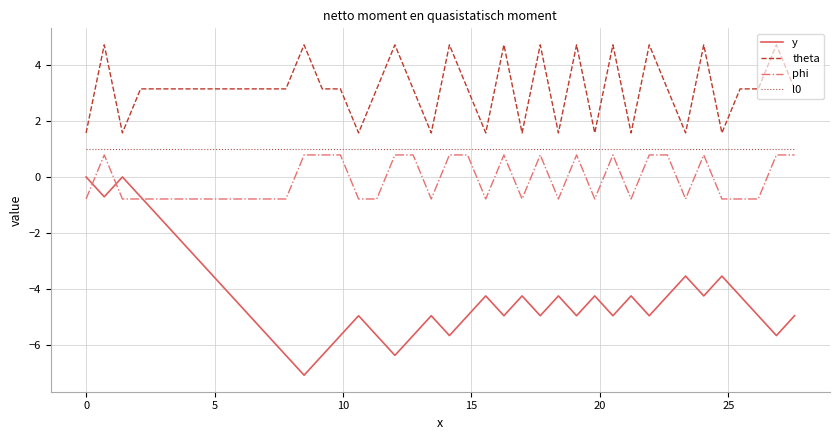

Which series has the largest total across all categories?

theta